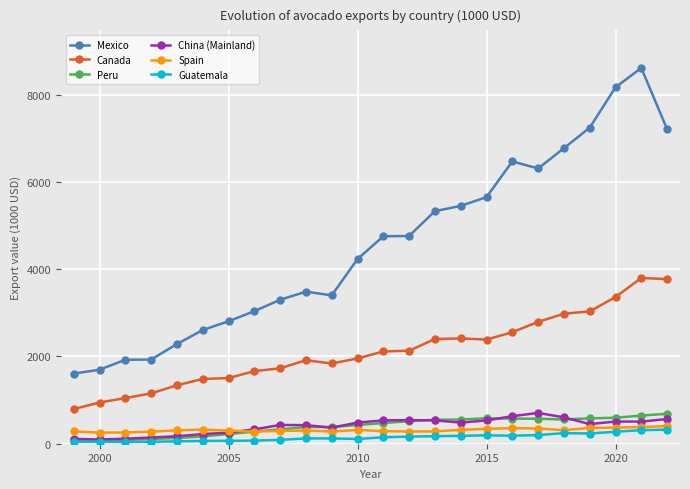

Which series has the largest total across all categories?

Mexico